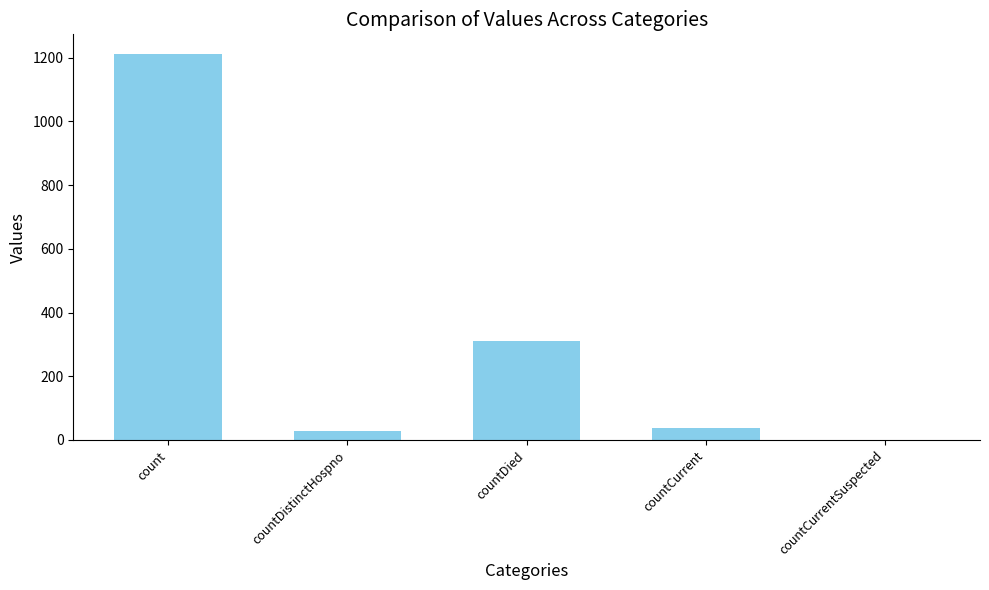

What value does the data have at countCurrent?

37